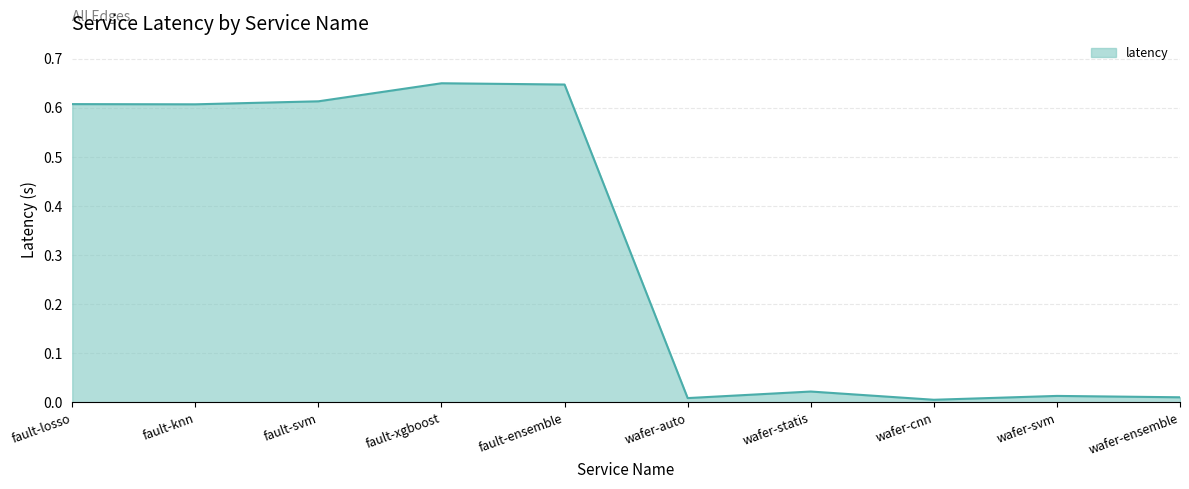

Between fault-losso and wafer-cnn, which is larger?

fault-losso